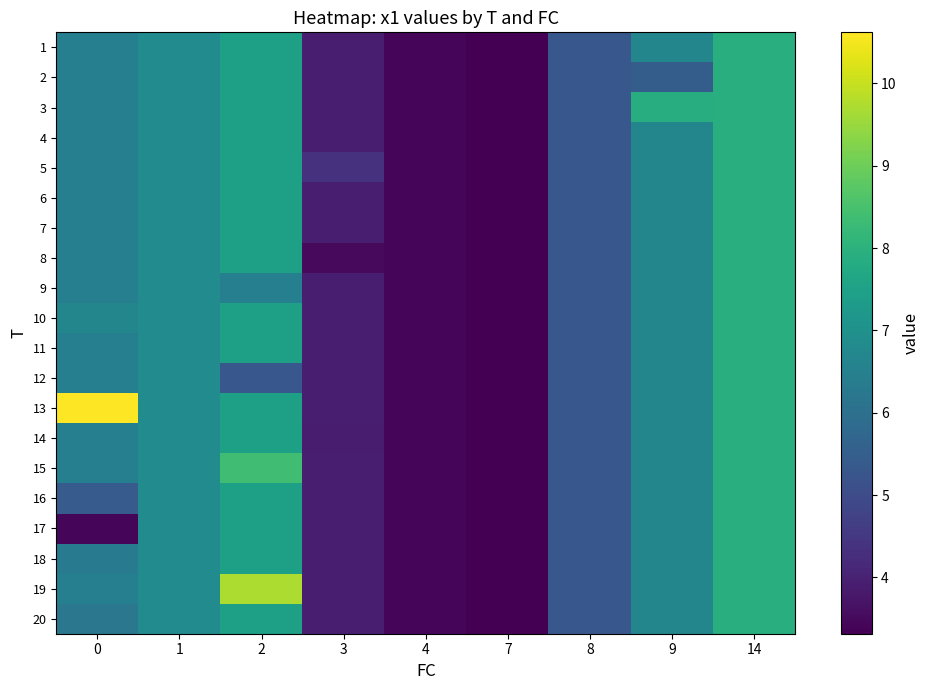

List the series in order of their peak value, lowest first.

row_0, row_1, row_2, row_3, row_4, row_5, row_6, row_7, row_8, row_9, row_10, row_11, row_13, row_15, row_16, row_17, row_19, row_14, row_18, row_12